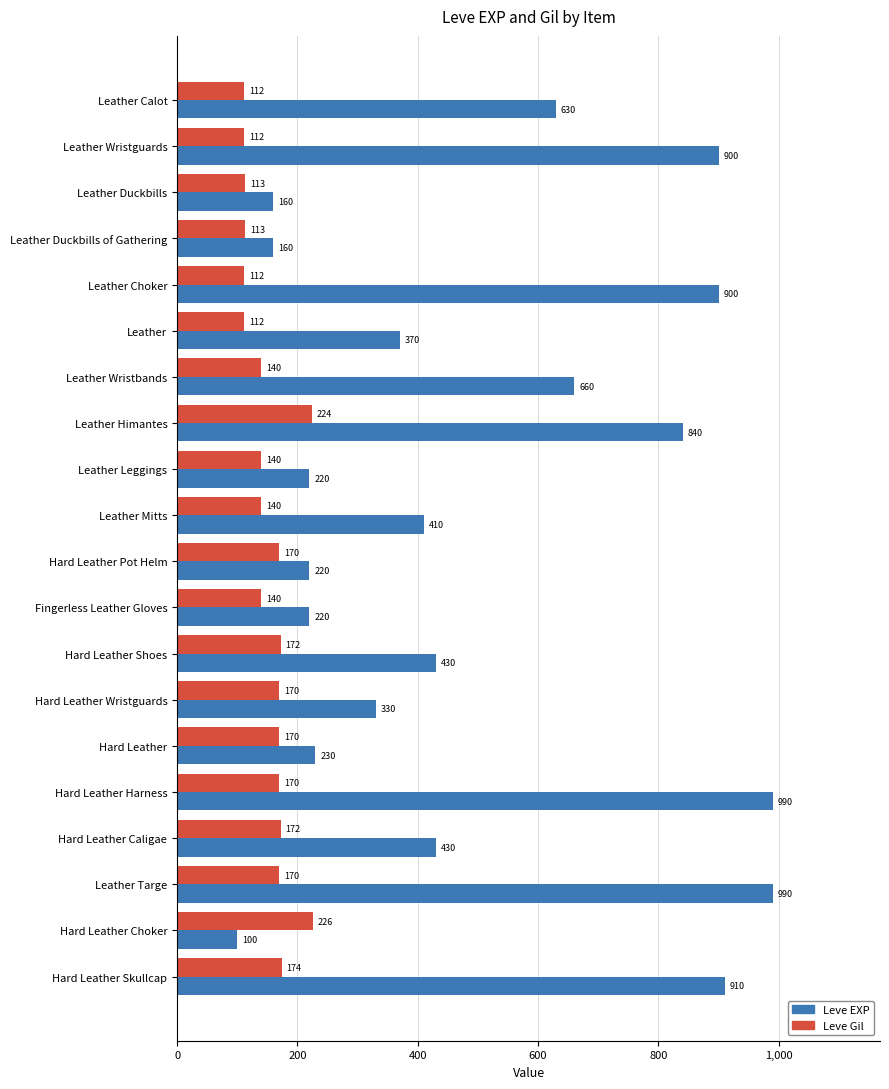

What is the difference between the highest and lowest values at Leather Himantes?

616